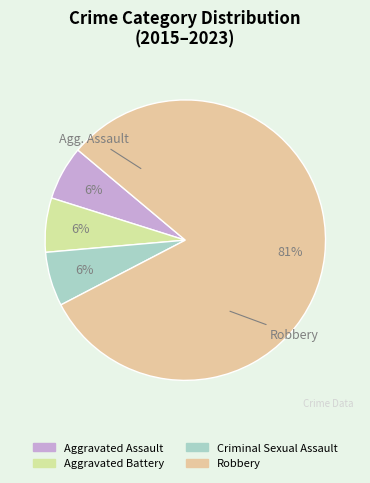

Which slice represents more than half of the pie?

Robbery